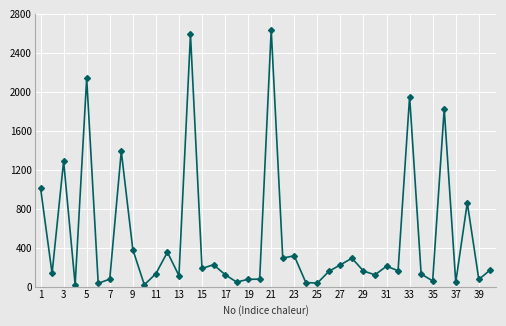

What is the difference between the second highest and second lowest values?

2568.3